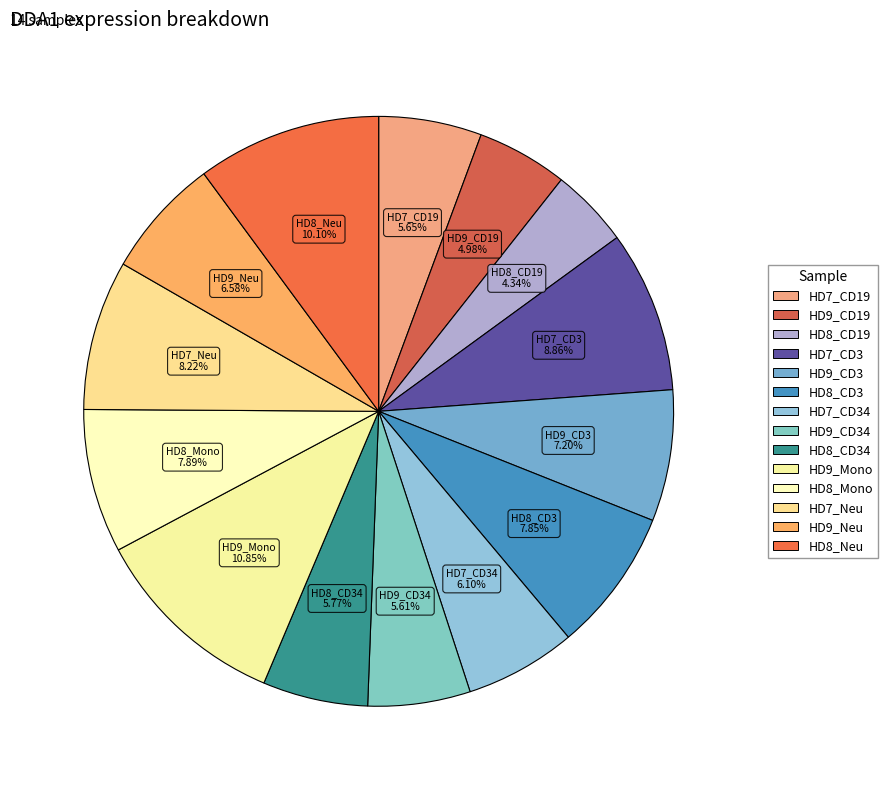

Count the number of slices in the pie.

14